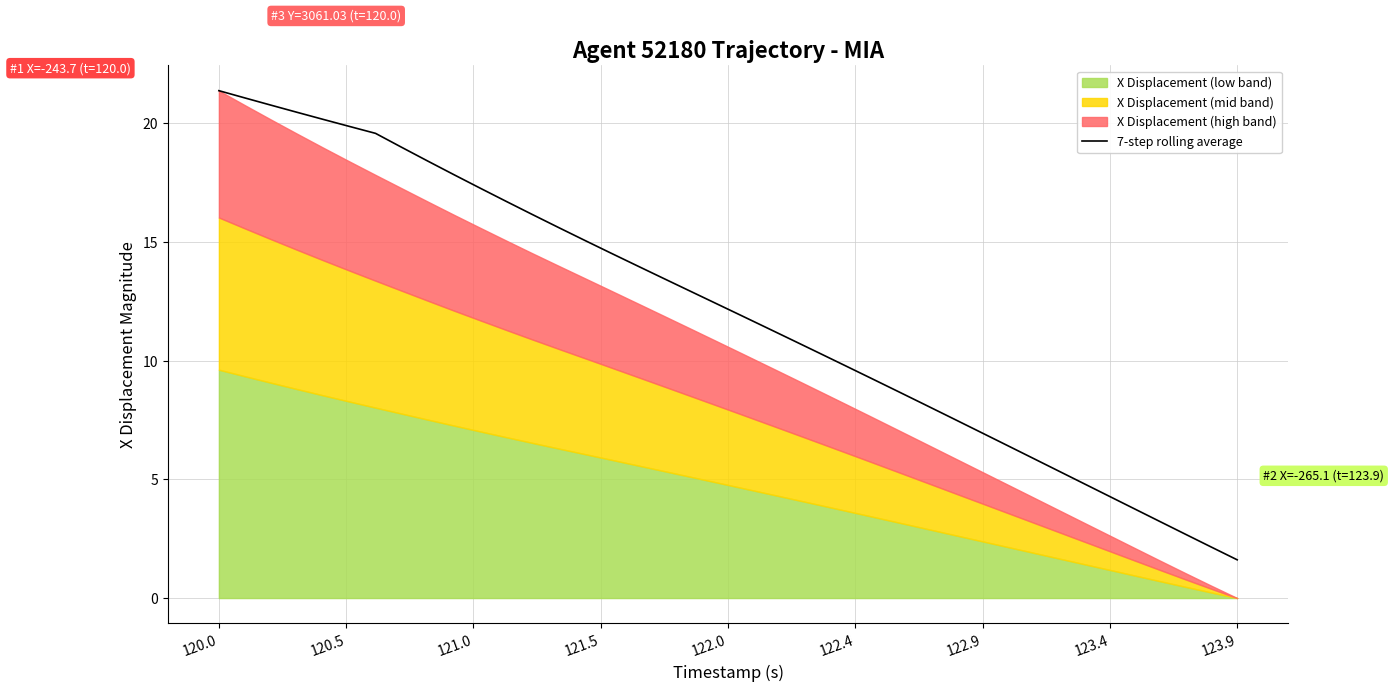

Which category has the lowest value in the 7-step rolling average series?

123.9